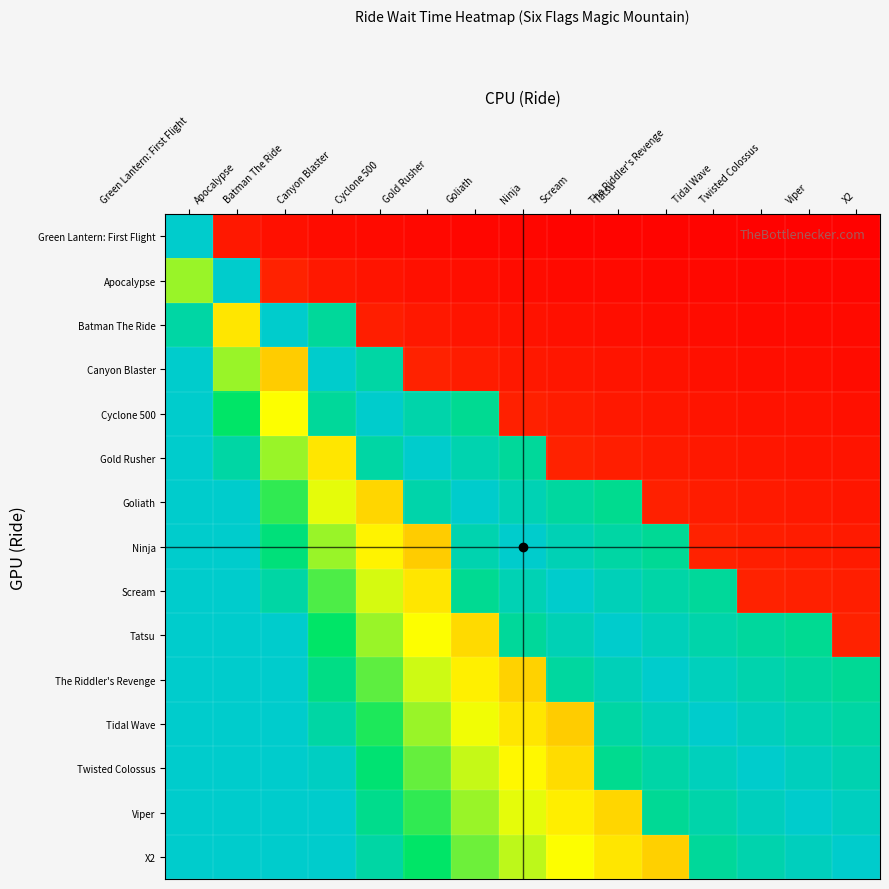

Reading left to right, list all the values displayed in this chart.

Green Lantern: First Flight: Green Lantern: First Flight=100.0	Apocalypse=5.0	Batman The Ride=3.3	Canyon Blaster=2.5	Cyclone 500=2.0	Gold Rusher=1.7	Goliath=1.4	Ninja=1.2	Scream=1.1	Tatsu=1.0	The Riddler's Revenge=0.9	Tidal Wave=0.8	Twisted Colossus=0.8	Viper=0.7	X2=0.7
Apocalypse: Green Lantern: First Flight=60.0	Apocalypse=100.0	Batman The Ride=6.7	Canyon Blaster=5.0	Cyclone 500=4.0	Gold Rusher=3.3	Goliath=2.9	Ninja=2.5	Scream=2.2	Tatsu=2.0	The Riddler's Revenge=1.8	Tidal Wave=1.7	Twisted Colossus=1.5	Viper=1.4	X2=1.3
Batman The Ride: Green Lantern: First Flight=90.0	Apocalypse=45.0	Batman The Ride=100.0	Canyon Blaster=87.5	Cyclone 500=6.0	Gold Rusher=5.0	Goliath=4.3	Ninja=3.8	Scream=3.3	Tatsu=3.0	The Riddler's Revenge=2.7	Tidal Wave=2.5	Twisted Colossus=2.3	Viper=2.1	X2=2.0
Canyon Blaster: Green Lantern: First Flight=120.0	Apocalypse=60.0	Batman The Ride=40.0	Canyon Blaster=100.0	Cyclone 500=90.0	Gold Rusher=6.7	Goliath=5.7	Ninja=5.0	Scream=4.4	Tatsu=4.0	The Riddler's Revenge=3.6	Tidal Wave=3.3	Twisted Colossus=3.1	Viper=2.9	X2=2.7
Cyclone 500: Green Lantern: First Flight=150.0	Apocalypse=75.0	Batman The Ride=50.0	Canyon Blaster=87.5	Cyclone 500=100.0	Gold Rusher=91.7	Goliath=85.7	Ninja=6.2	Scream=5.6	Tatsu=5.0	The Riddler's Revenge=4.5	Tidal Wave=4.2	Twisted Colossus=3.8	Viper=3.6	X2=3.3
Gold Rusher: Green Lantern: First Flight=180.0	Apocalypse=90.0	Batman The Ride=60.0	Canyon Blaster=45.0	Cyclone 500=90.0	Gold Rusher=100.0	Goliath=92.9	Ninja=87.5	Scream=6.7	Tatsu=6.0	The Riddler's Revenge=5.5	Tidal Wave=5.0	Twisted Colossus=4.6	Viper=4.3	X2=4.0
Goliath: Green Lantern: First Flight=210.0	Apocalypse=105.0	Batman The Ride=70.0	Canyon Blaster=52.5	Cyclone 500=42.0	Gold Rusher=91.7	Goliath=100.0	Ninja=93.8	Scream=88.9	Tatsu=85.0	The Riddler's Revenge=6.4	Tidal Wave=5.8	Twisted Colossus=5.4	Viper=5.0	X2=4.7
Ninja: Green Lantern: First Flight=240.0	Apocalypse=120.0	Batman The Ride=80.0	Canyon Blaster=60.0	Cyclone 500=48.0	Gold Rusher=40.0	Goliath=92.9	Ninja=100.0	Scream=94.4	Tatsu=90.0	The Riddler's Revenge=86.4	Tidal Wave=6.7	Twisted Colossus=6.2	Viper=5.7	X2=5.3
Scream: Green Lantern: First Flight=270.0	Apocalypse=135.0	Batman The Ride=90.0	Canyon Blaster=67.5	Cyclone 500=54.0	Gold Rusher=45.0	Goliath=85.7	Ninja=93.8	Scream=100.0	Tatsu=95.0	The Riddler's Revenge=90.9	Tidal Wave=87.5	Twisted Colossus=6.9	Viper=6.4	X2=6.0
Tatsu: Green Lantern: First Flight=300.0	Apocalypse=150.0	Batman The Ride=100.0	Canyon Blaster=75.0	Cyclone 500=60.0	Gold Rusher=50.0	Goliath=42.9	Ninja=87.5	Scream=94.4	Tatsu=100.0	The Riddler's Revenge=95.5	Tidal Wave=91.7	Twisted Colossus=88.5	Viper=85.7	X2=6.7
The Riddler's Revenge: Green Lantern: First Flight=330.0	Apocalypse=165.0	Batman The Ride=110.0	Canyon Blaster=82.5	Cyclone 500=66.0	Gold Rusher=55.0	Goliath=47.1	Ninja=41.2	Scream=88.9	Tatsu=95.0	The Riddler's Revenge=100.0	Tidal Wave=95.8	Twisted Colossus=92.3	Viper=89.3	X2=86.7
Tidal Wave: Green Lantern: First Flight=360.0	Apocalypse=180.0	Batman The Ride=120.0	Canyon Blaster=90.0	Cyclone 500=72.0	Gold Rusher=60.0	Goliath=51.4	Ninja=45.0	Scream=40.0	Tatsu=90.0	The Riddler's Revenge=95.5	Tidal Wave=100.0	Twisted Colossus=96.2	Viper=92.9	X2=90.0
Twisted Colossus: Green Lantern: First Flight=390.0	Apocalypse=195.0	Batman The Ride=130.0	Canyon Blaster=97.5	Cyclone 500=78.0	Gold Rusher=65.0	Goliath=55.7	Ninja=48.8	Scream=43.3	Tatsu=85.0	The Riddler's Revenge=90.9	Tidal Wave=95.8	Twisted Colossus=100.0	Viper=96.4	X2=93.3
Viper: Green Lantern: First Flight=420.0	Apocalypse=210.0	Batman The Ride=140.0	Canyon Blaster=105.0	Cyclone 500=84.0	Gold Rusher=70.0	Goliath=60.0	Ninja=52.5	Scream=46.7	Tatsu=42.0	The Riddler's Revenge=86.4	Tidal Wave=91.7	Twisted Colossus=96.2	Viper=100.0	X2=96.7
X2: Green Lantern: First Flight=450.0	Apocalypse=225.0	Batman The Ride=150.0	Canyon Blaster=112.5	Cyclone 500=90.0	Gold Rusher=75.0	Goliath=64.3	Ninja=56.2	Scream=50.0	Tatsu=45.0	The Riddler's Revenge=40.9	Tidal Wave=87.5	Twisted Colossus=92.3	Viper=96.4	X2=100.0